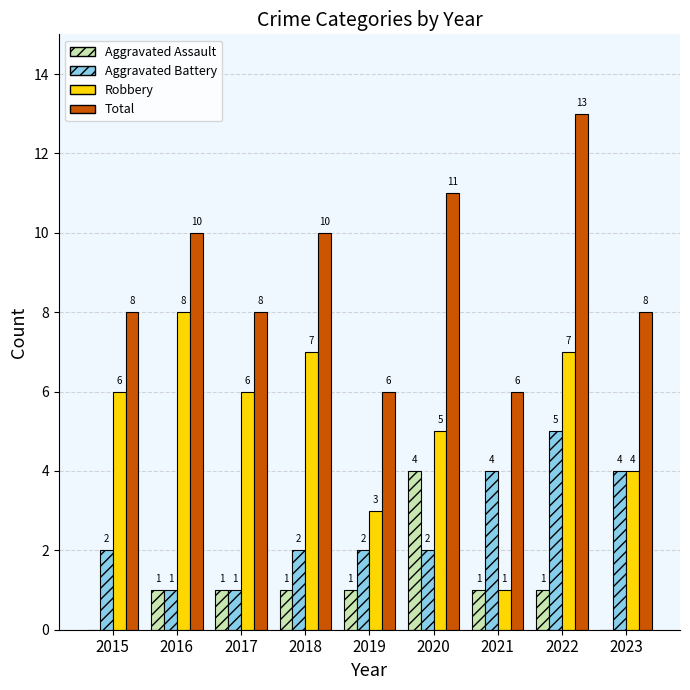

The Aggravated Assault series shows 0 at 2023. True or false?

True